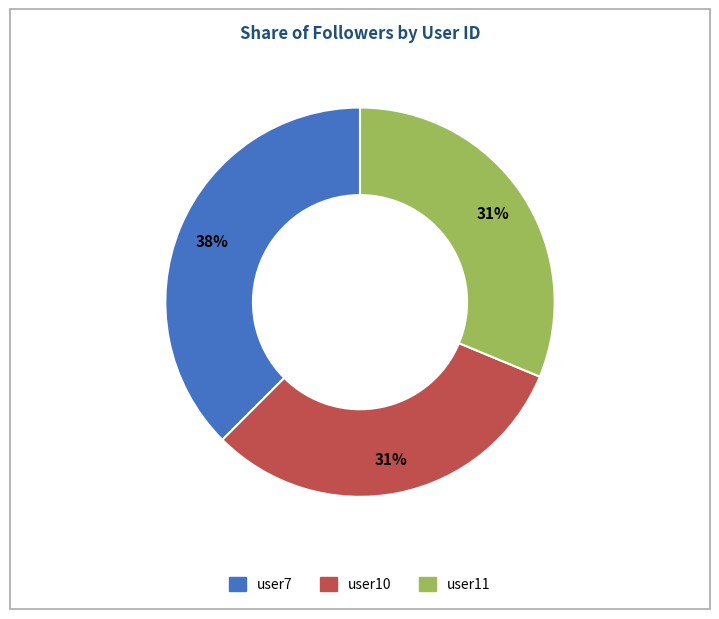

How many segments does this pie chart have?

3